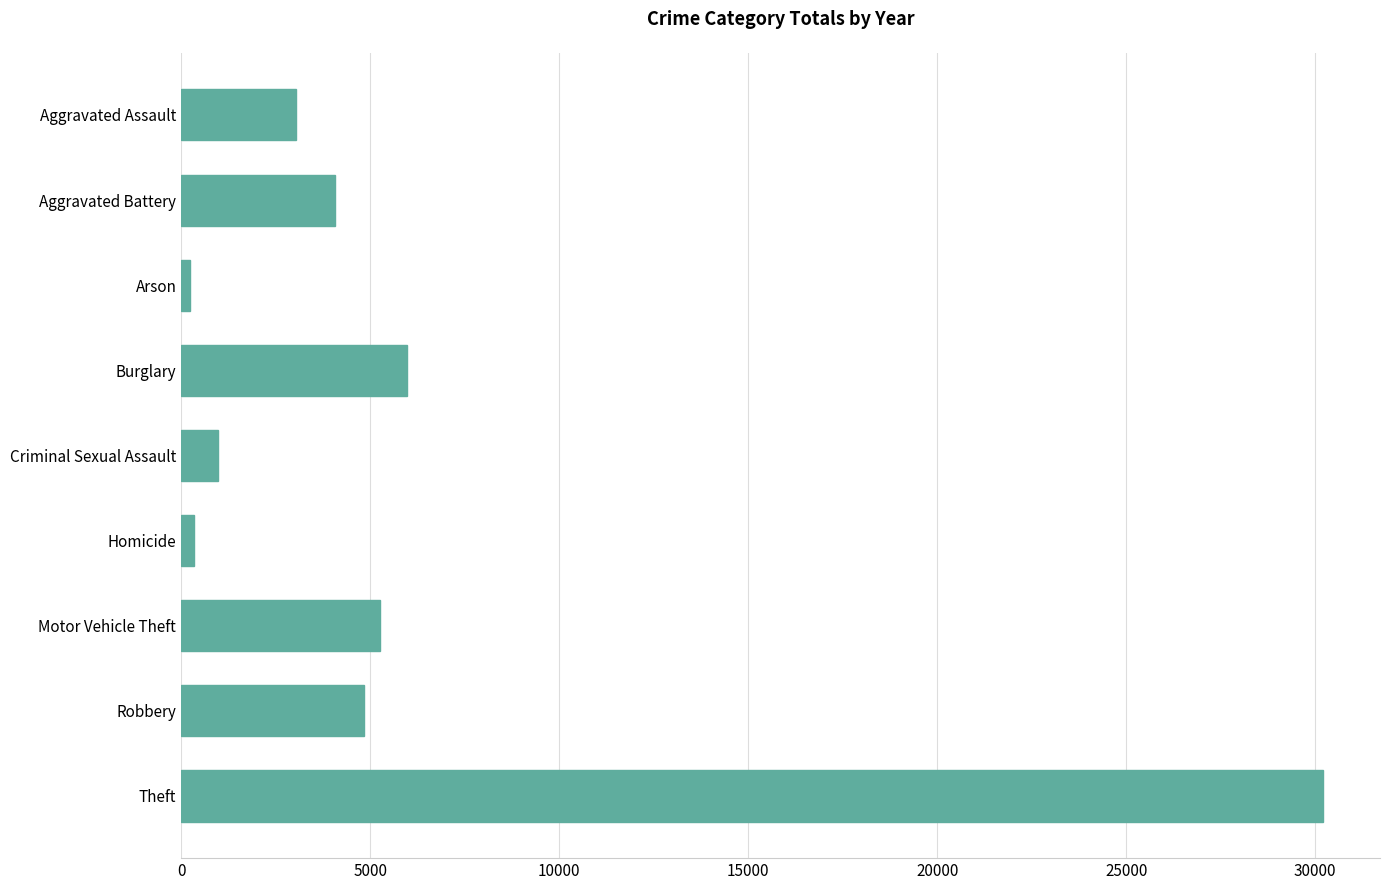

How many bars are there in total?

9